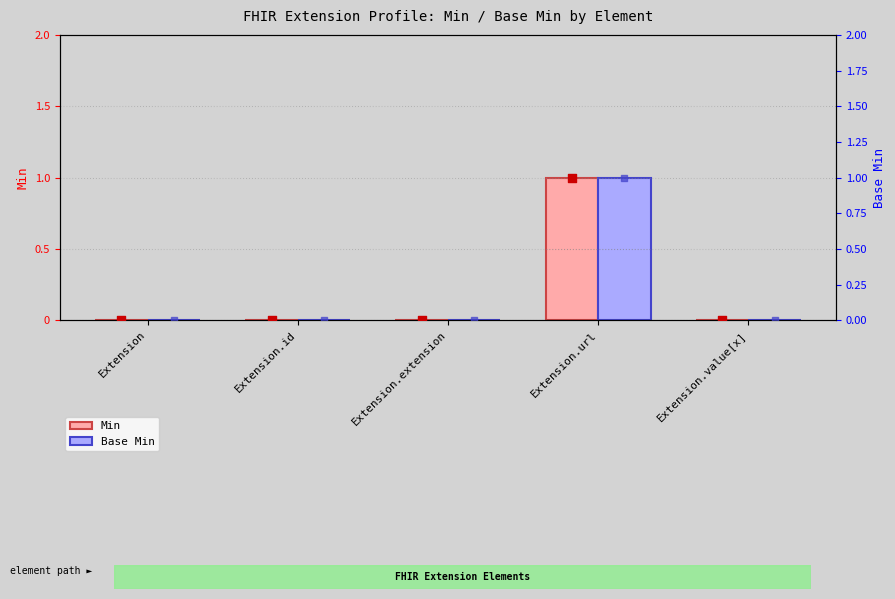

What is the total value across all series at Extension.url?

2